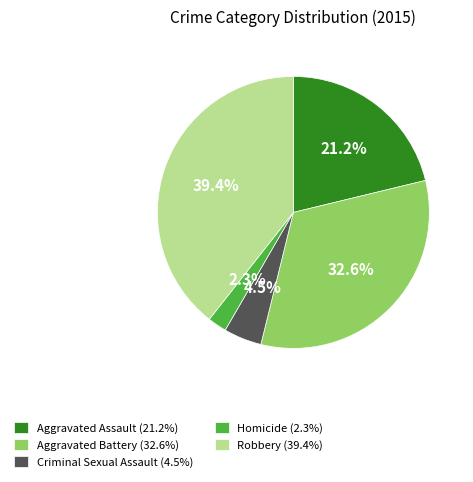

Does Aggravated Battery account for over 50% of the chart?

No